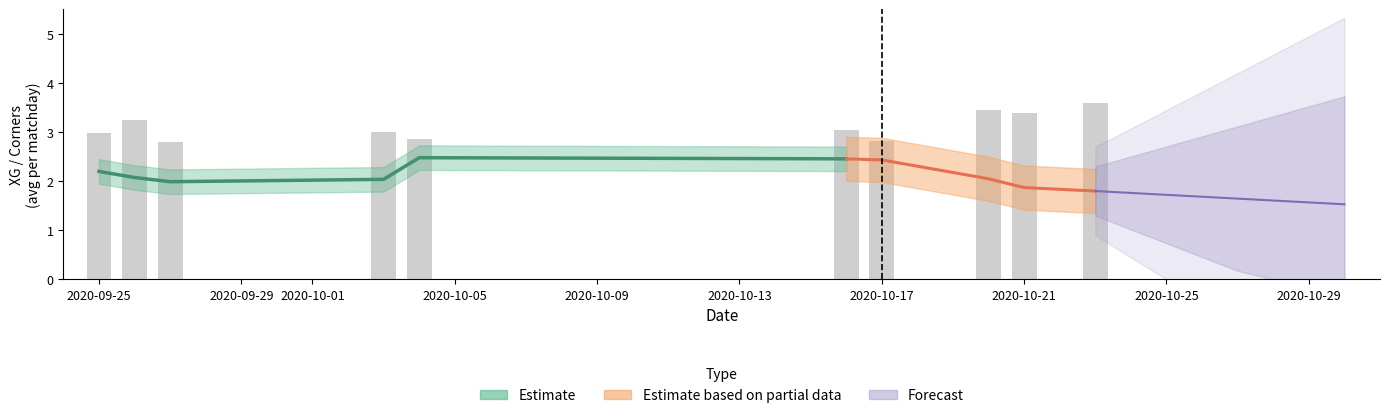

Does the chart contain stacked bars?

No